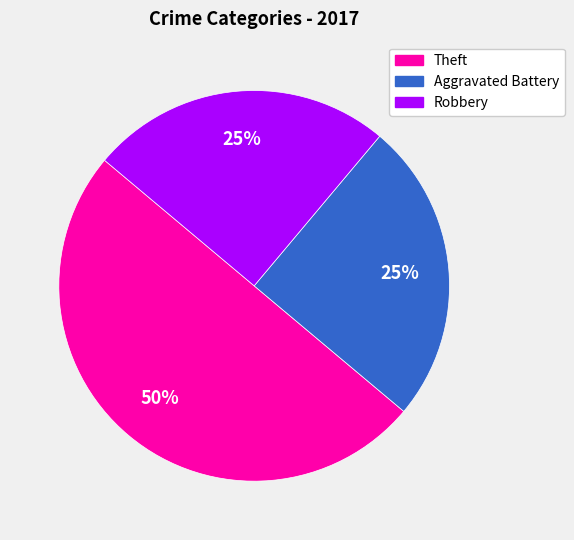

Does Aggravated Battery represent more than half of the total?

No